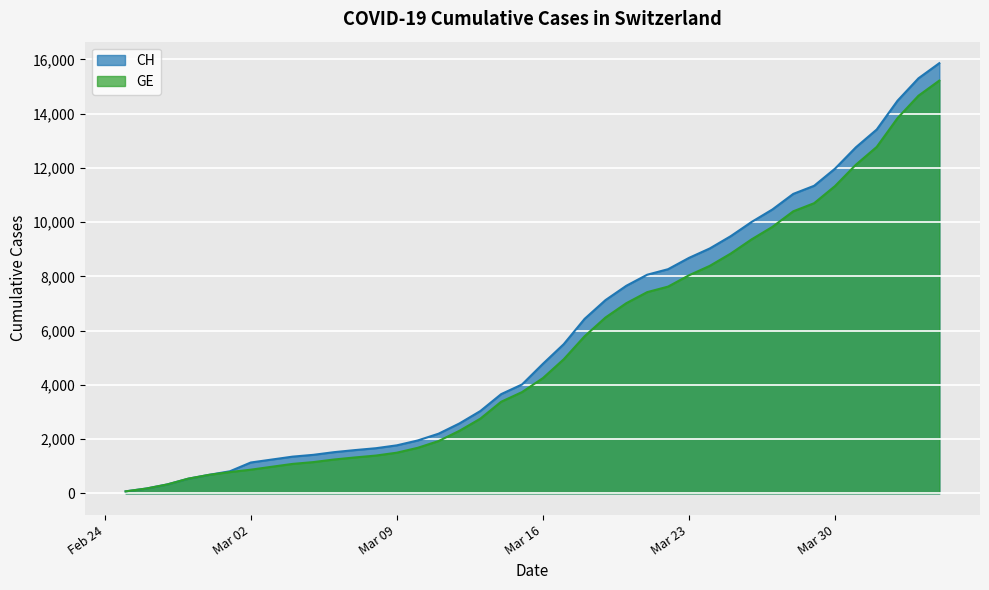

What is the average value of the CH series?

5835